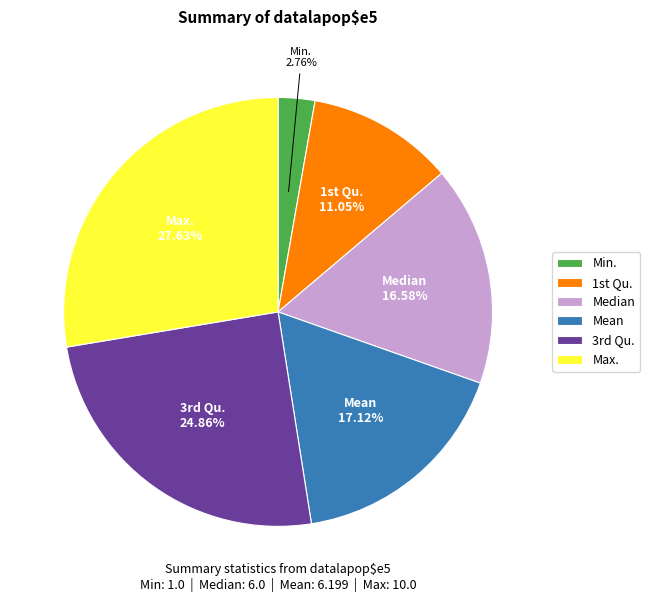

How many slices are in this pie chart?

6